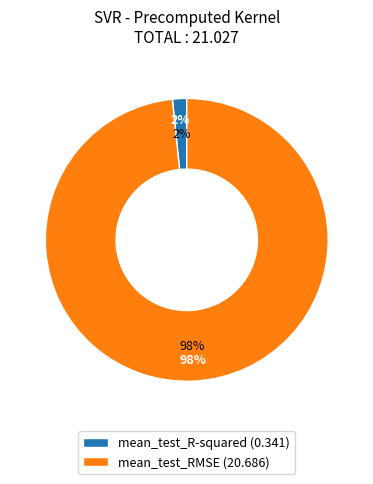

Does any single category account for the majority?

Yes